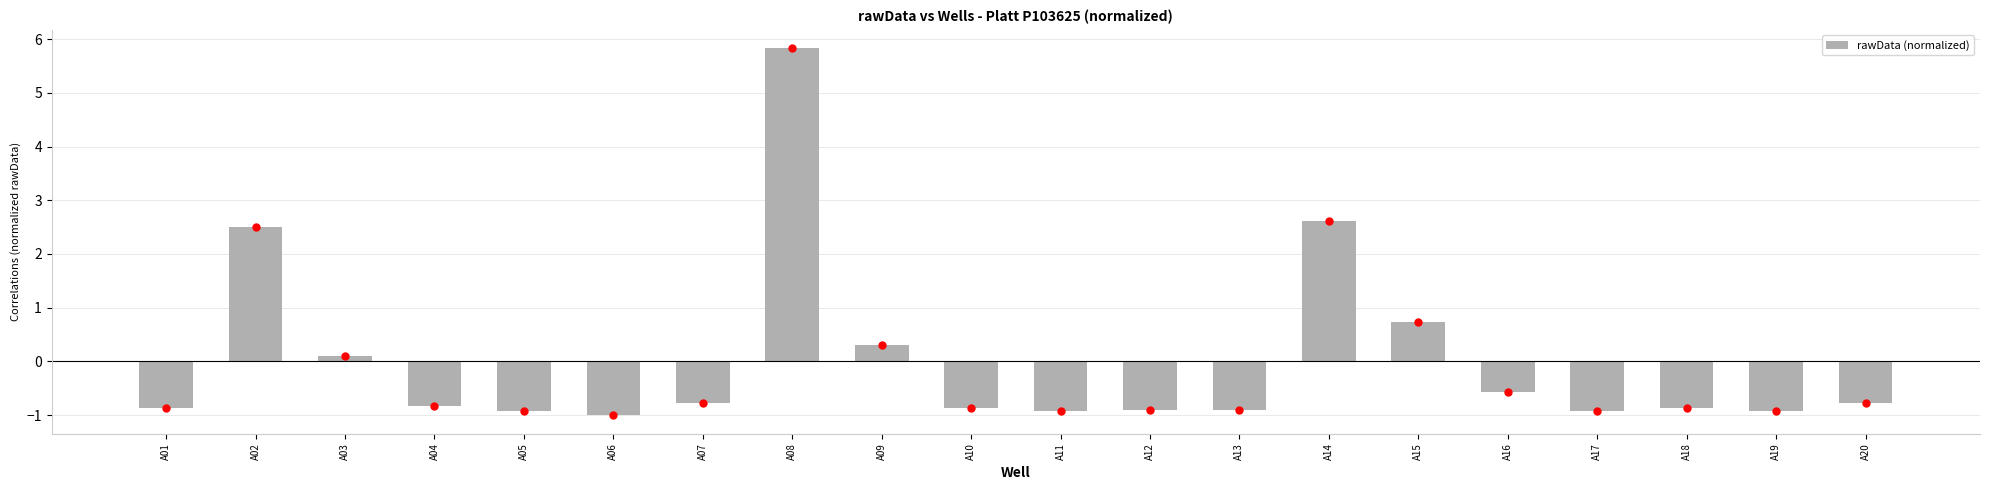

What is the difference between the values at A10 and A20?

0.1